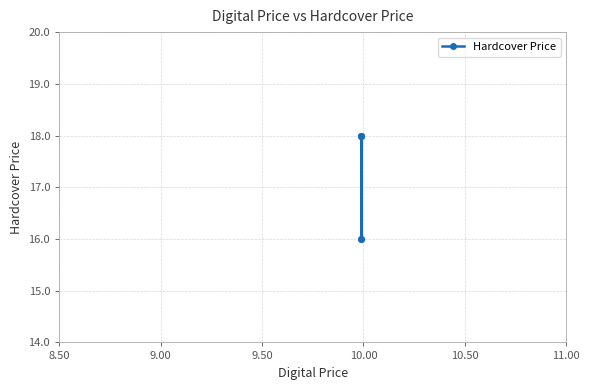

What is the change in value from 9.00 to 10.00?

+2.0